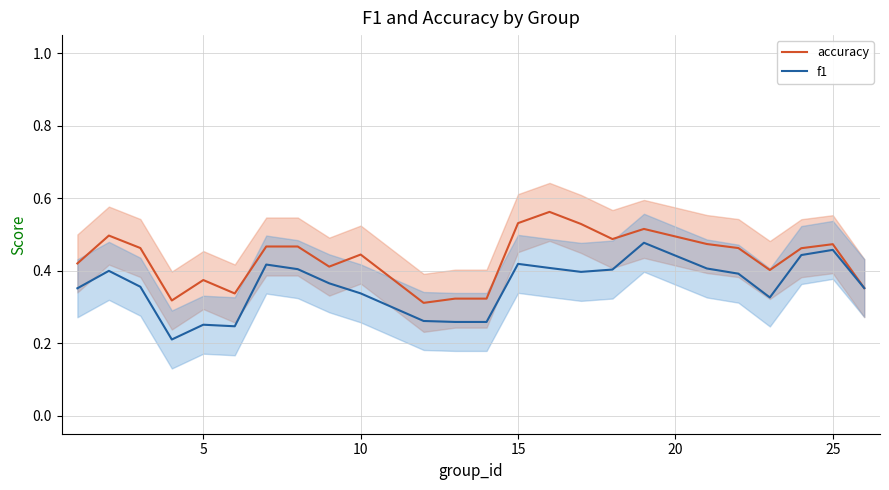

What is the average value of the accuracy series?

0.4